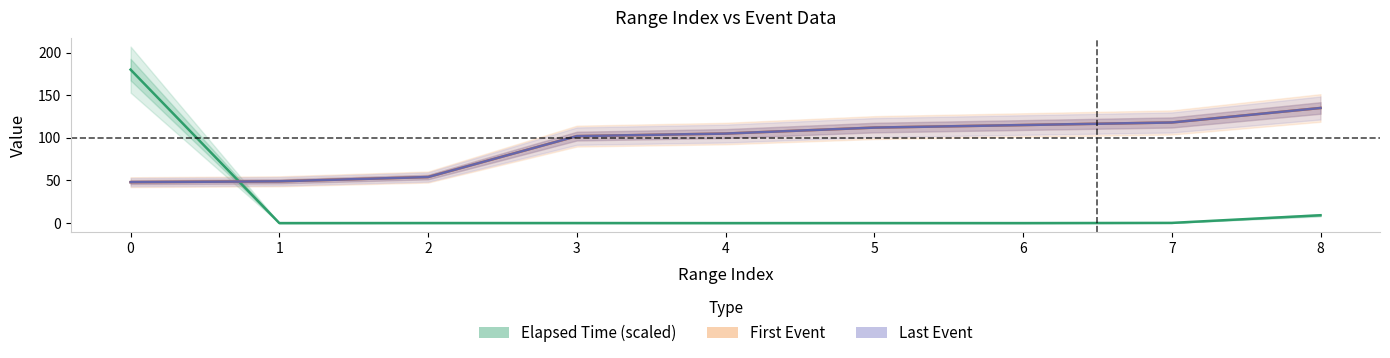

Between 1 and 8, which series saw the biggest shift?

First Event